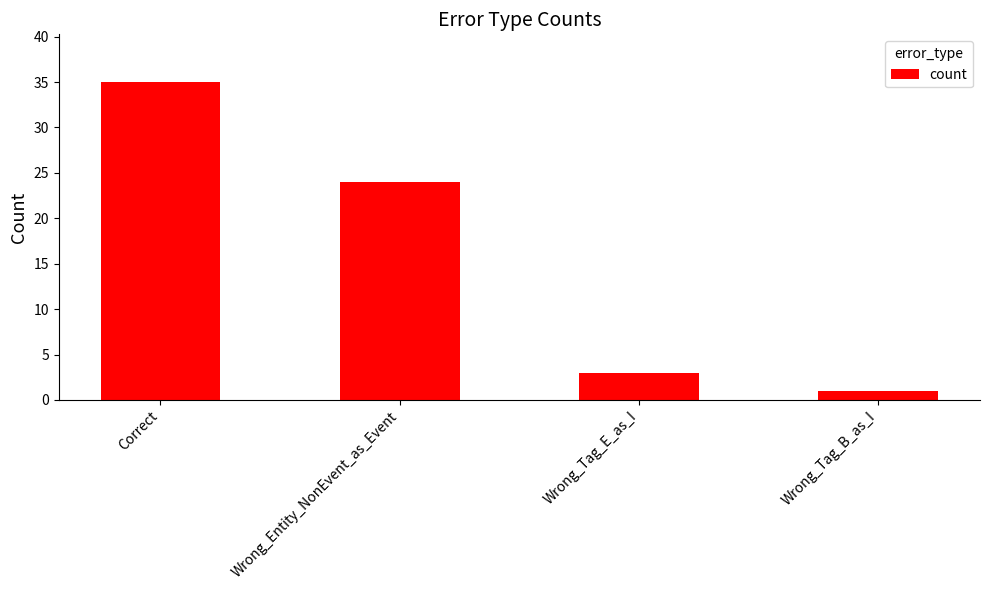

Is it true that the value at Wrong_Tag_E_as_I is 1?

False